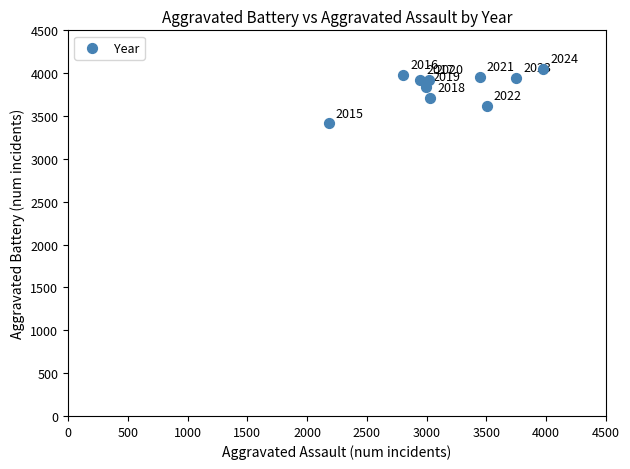

What is the average X value?

3164